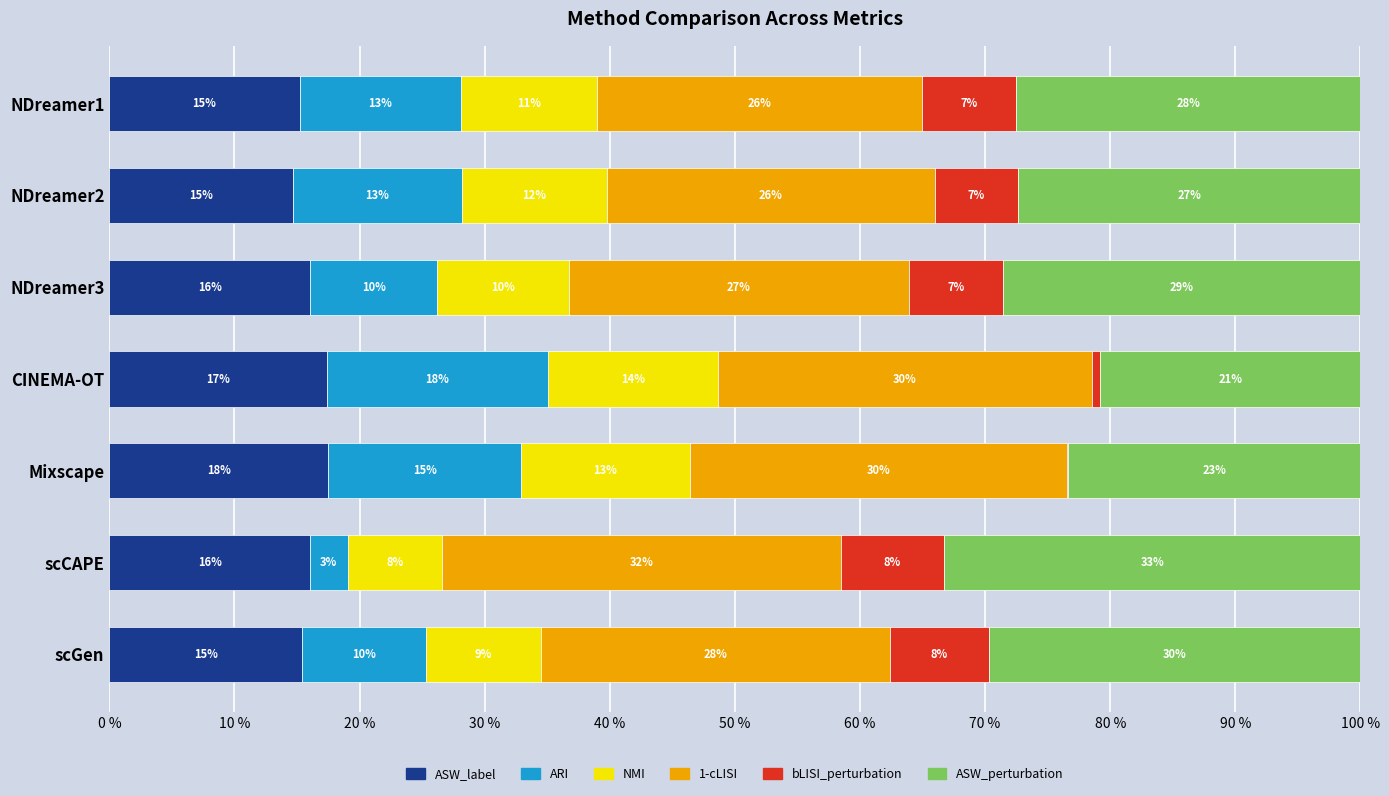

What are all the series names shown in the legend?

ASW_label, ARI, NMI, 1-cLISI, bLISI_perturbation, ASW_perturbation